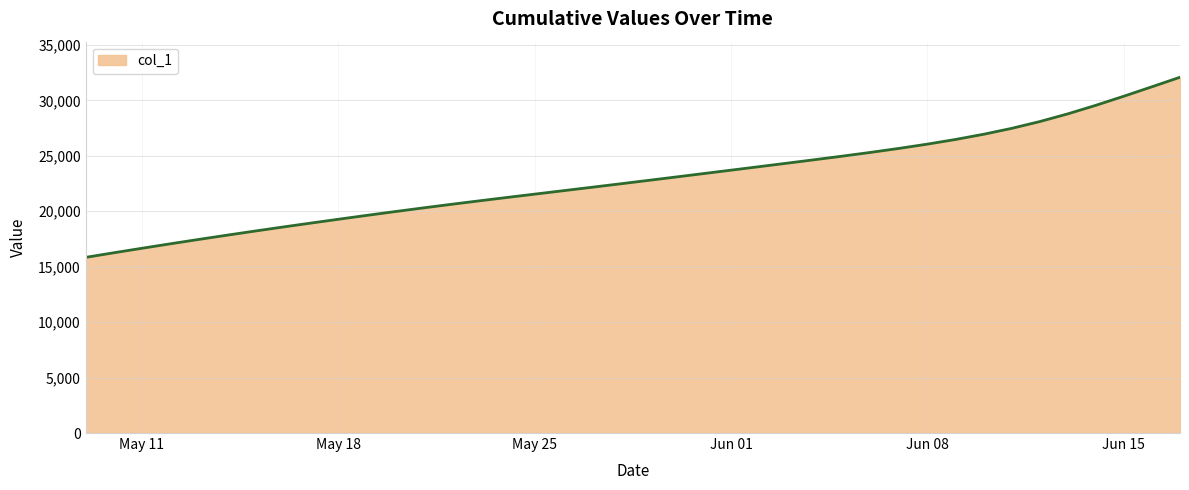

What is the maximum value shown in the chart?

32090.0